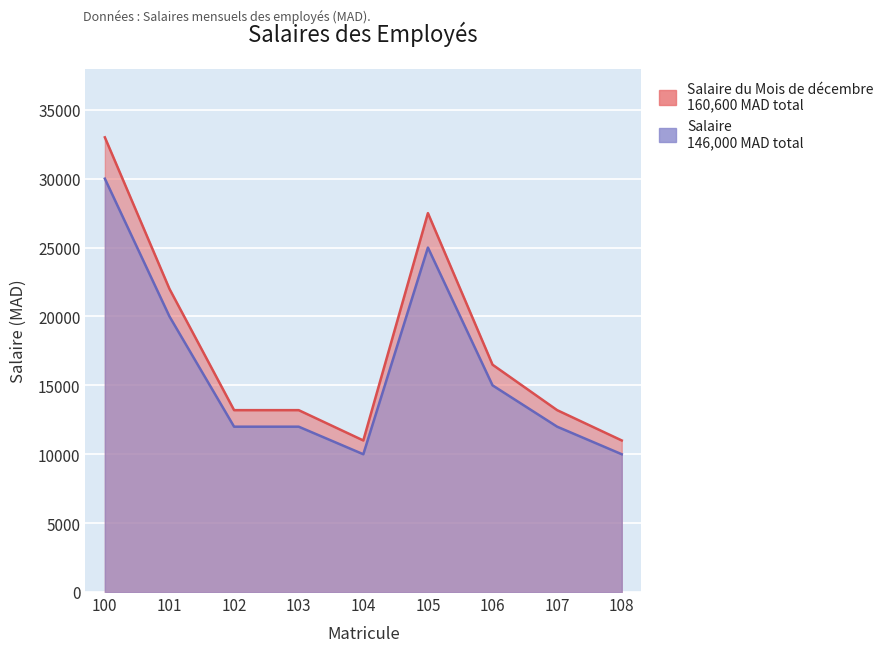

True or false: Salaire du Mois de décembre and Salaire intersect in this chart.

False